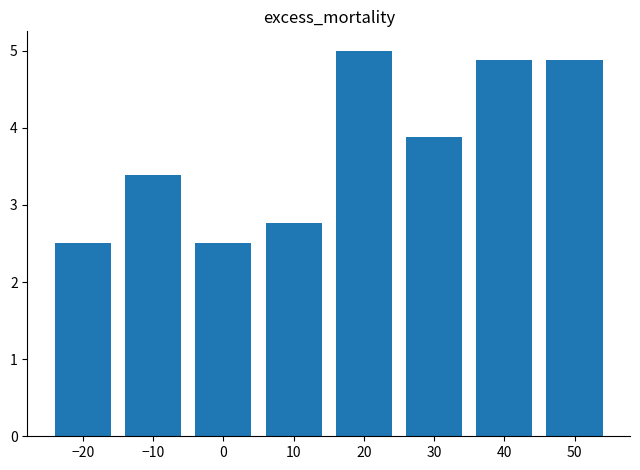

What position from the left is 20?

5